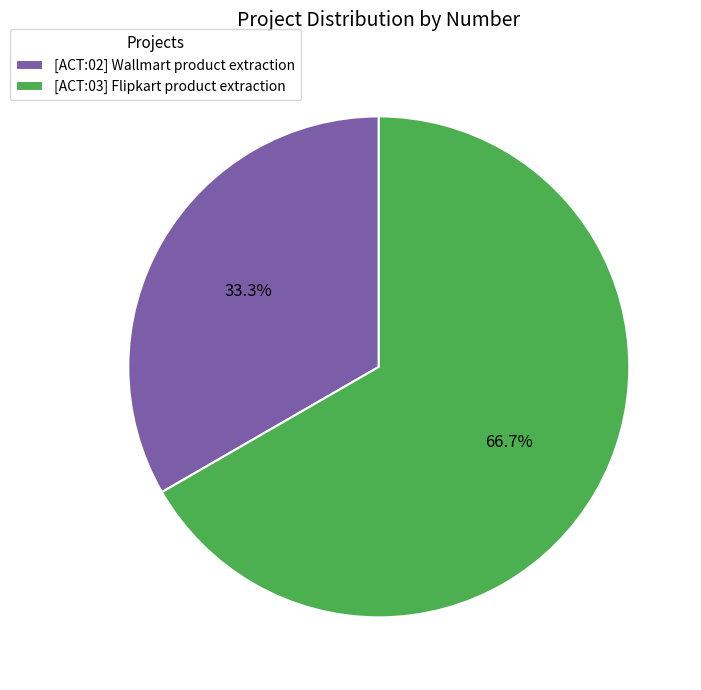

True or false: [ACT:02] Wallmart product extraction accounts for 33% of the total.

True